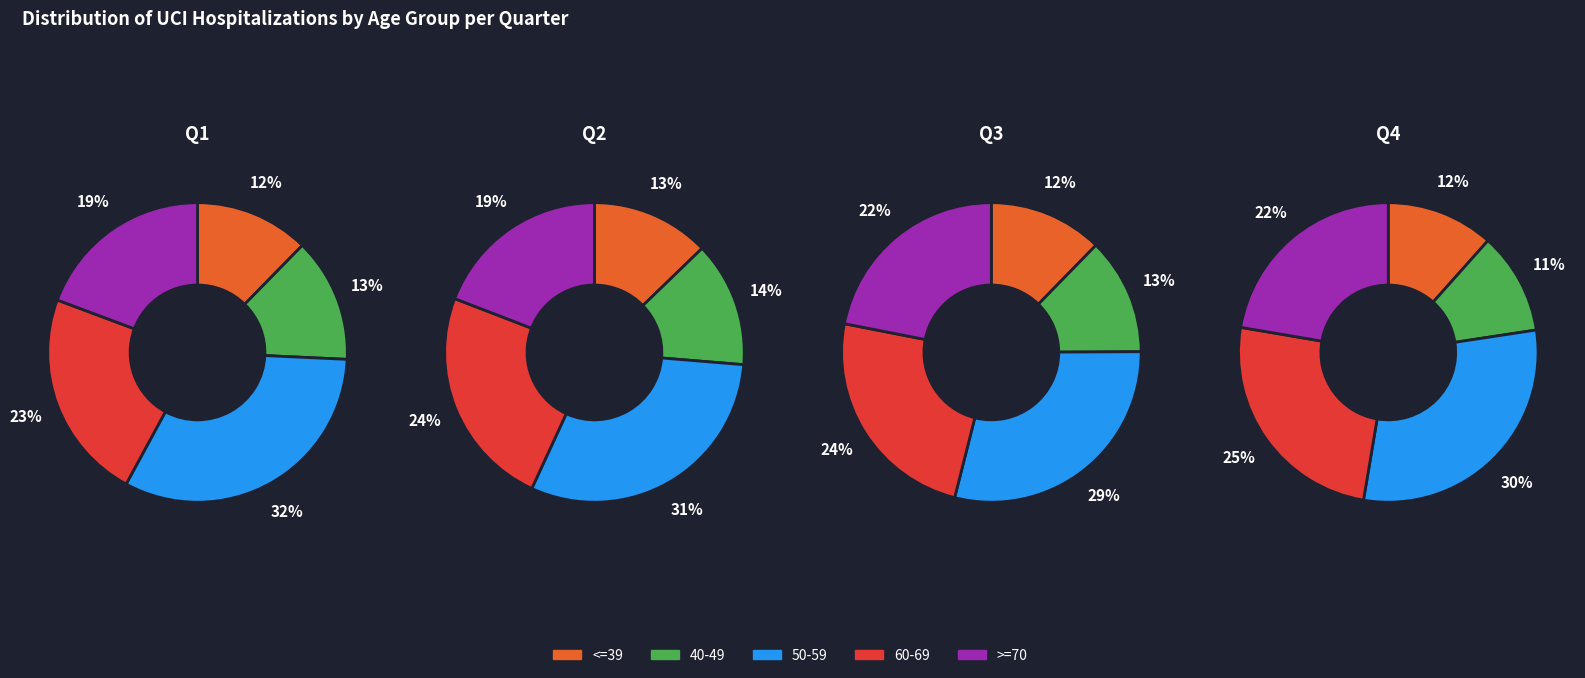

Is there any slice that represents more than half of the pie?

No